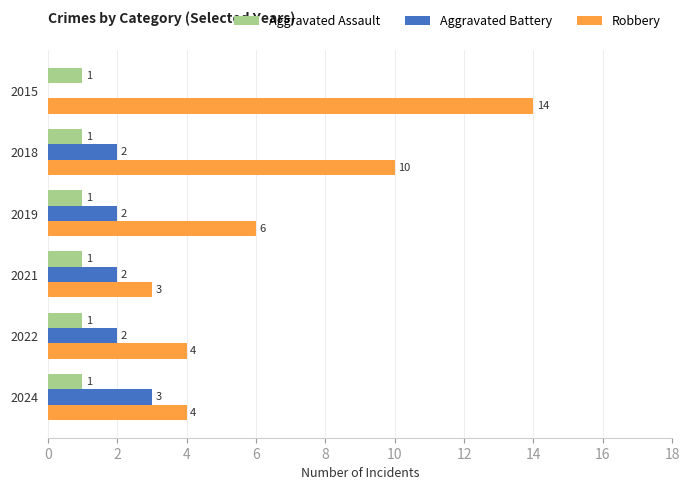

True or false: Aggravated Battery has a value of 2 at 2019.

True